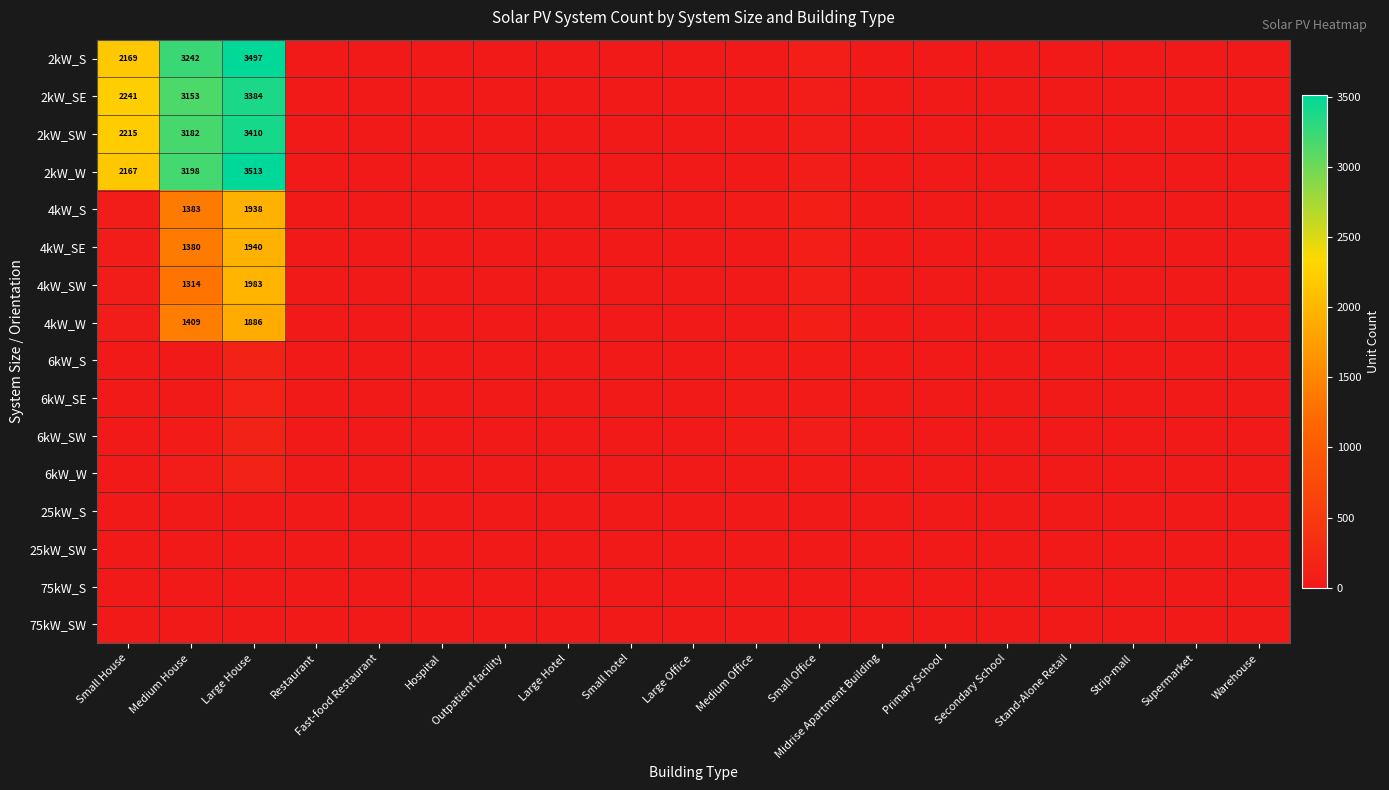

True or false: 4kW_SW has a value of 1314 at Medium House.

True